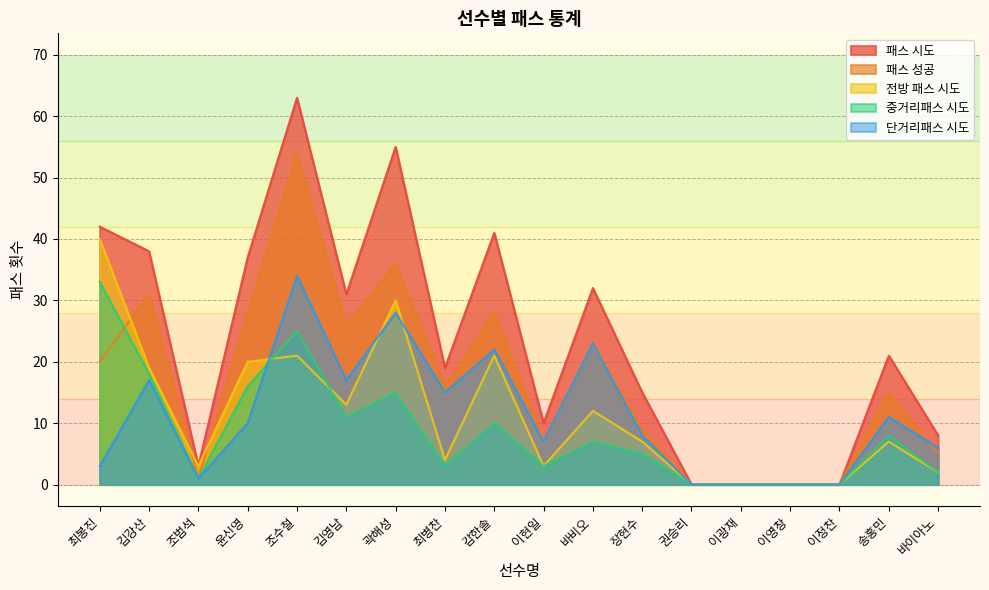

How many interior local valleys does the 패스 성공 series have?

4